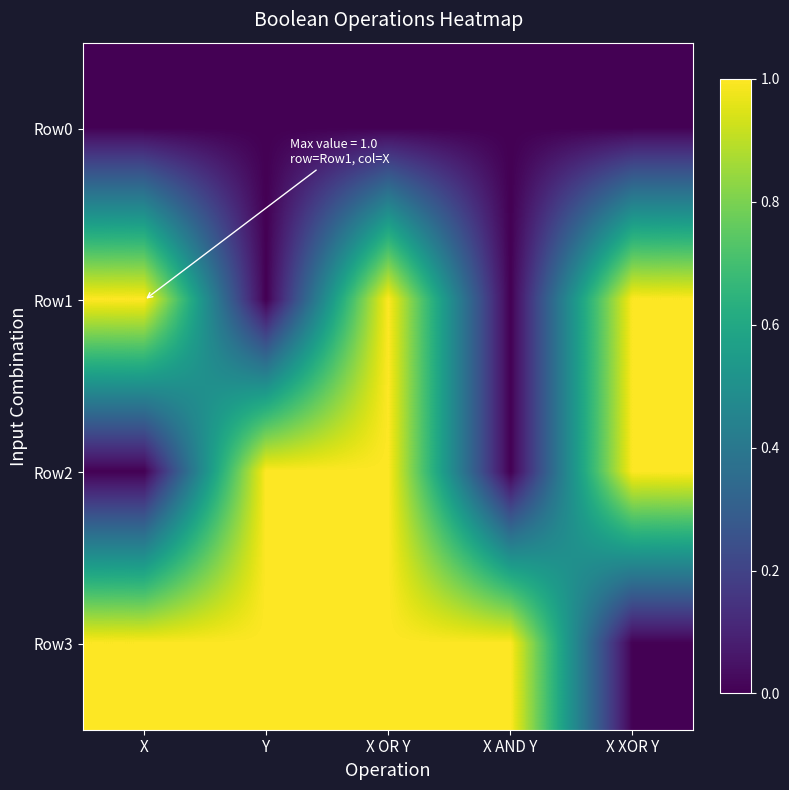

Between Y and X, which is larger?

Y